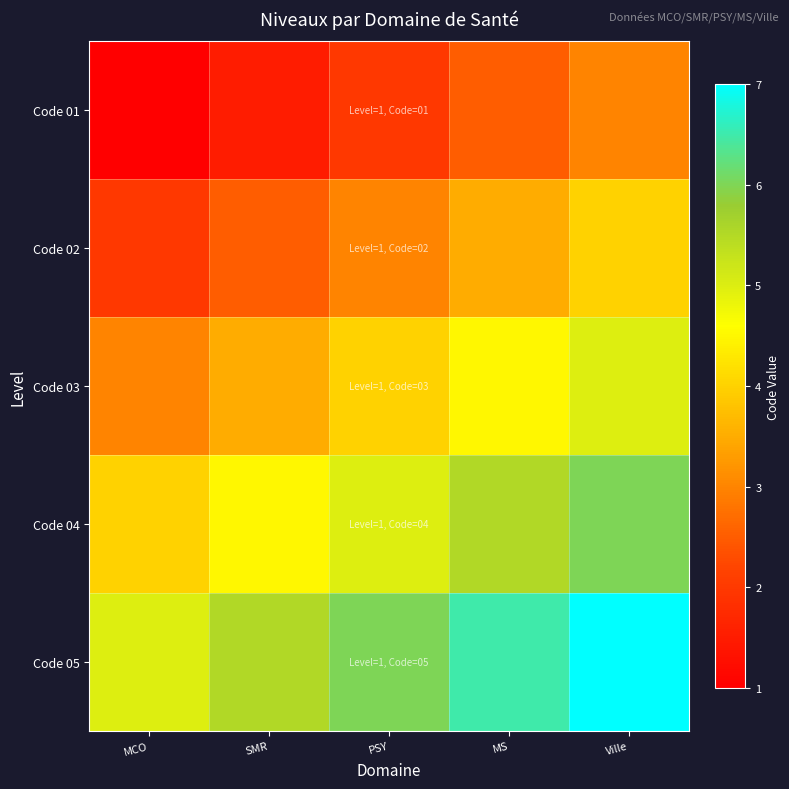

Which series has the widest spread of values?

Code 01